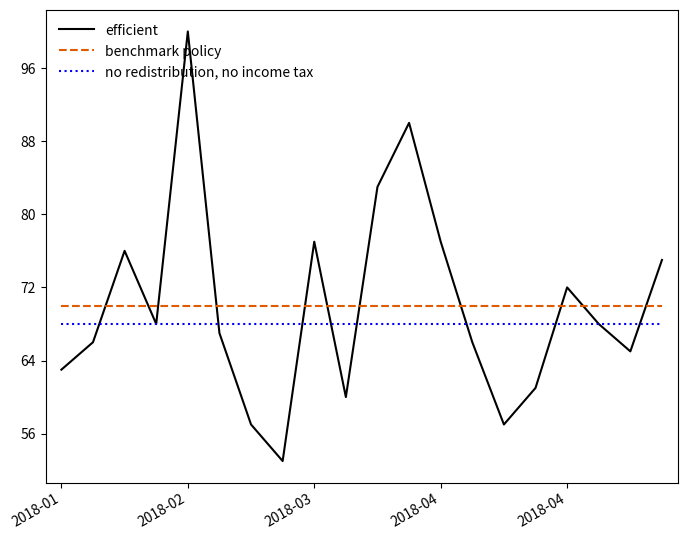

What is the greatest value displayed?

100